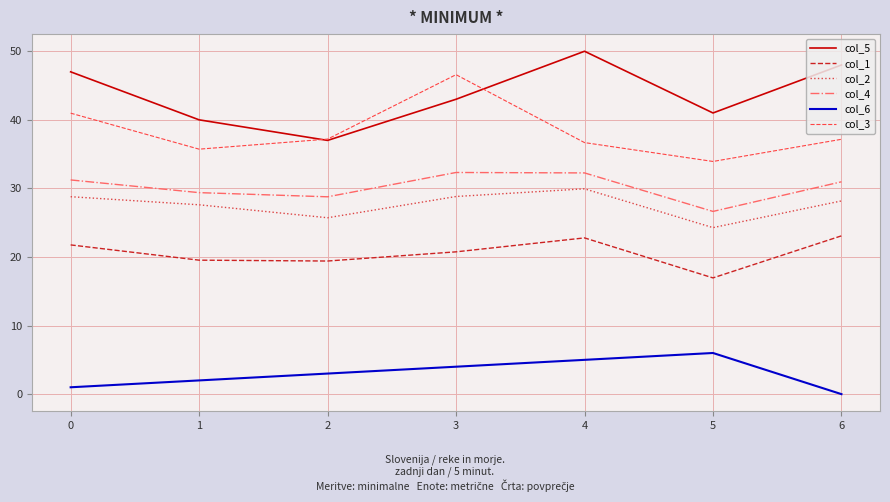

The col_5 series shows 11.7 at 4. True or false?

False